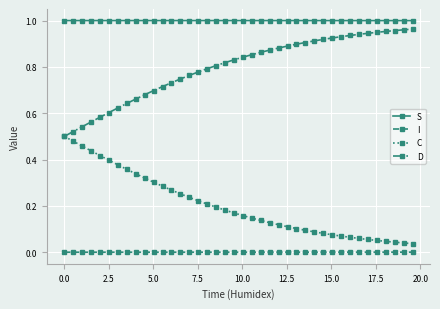

True or false: D and I cross at least once.

False